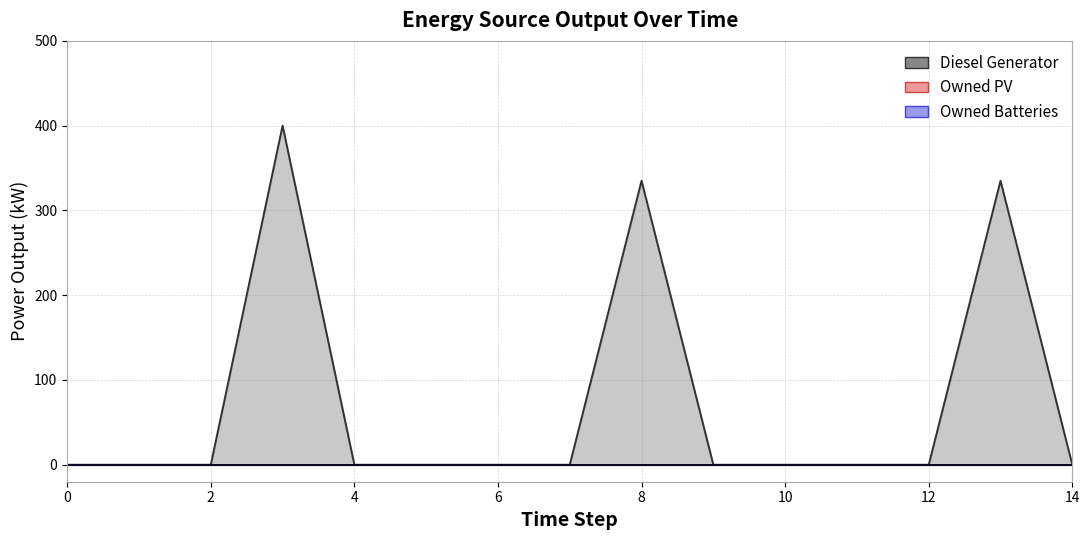

True or false: Owned PV has a value of 0 at 9.

True